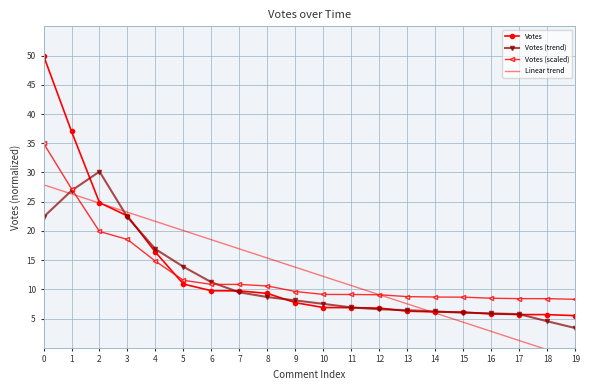

Which series has the largest total across all categories?

Votes